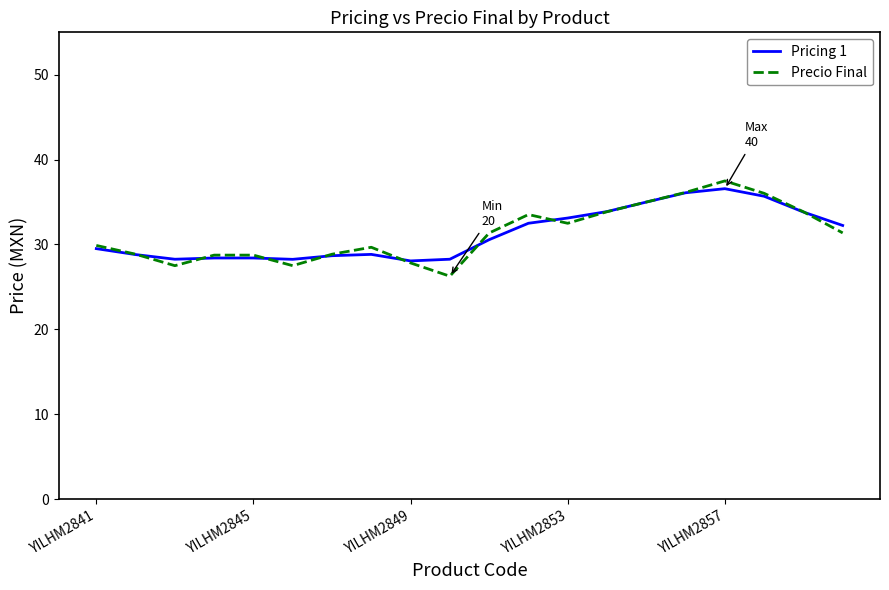

Which series has the largest range (max minus min)?

Precio Final